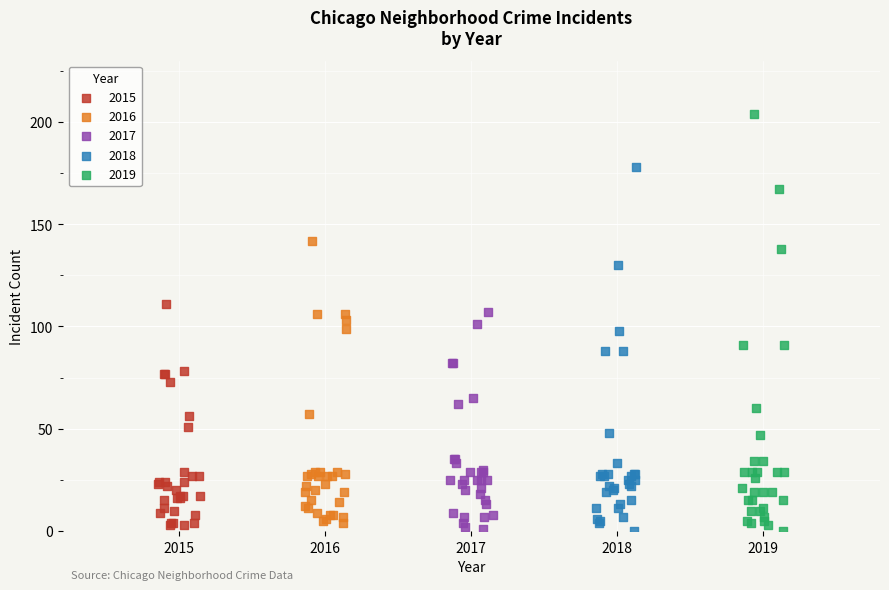

What are all the series names shown in the legend?

2015, 2016, 2017, 2018, 2019